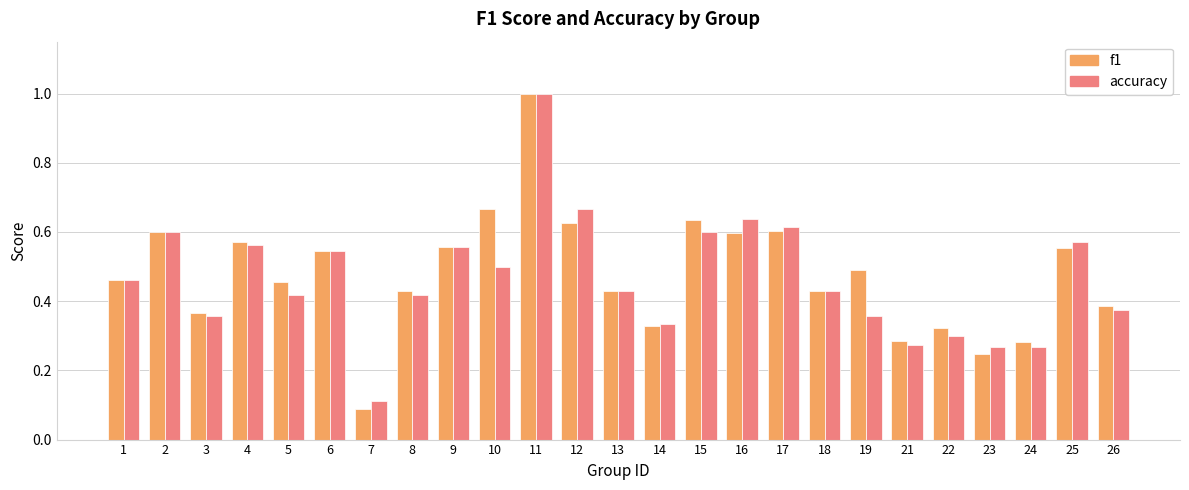

Which series changed the most between 1 and 24?

accuracy